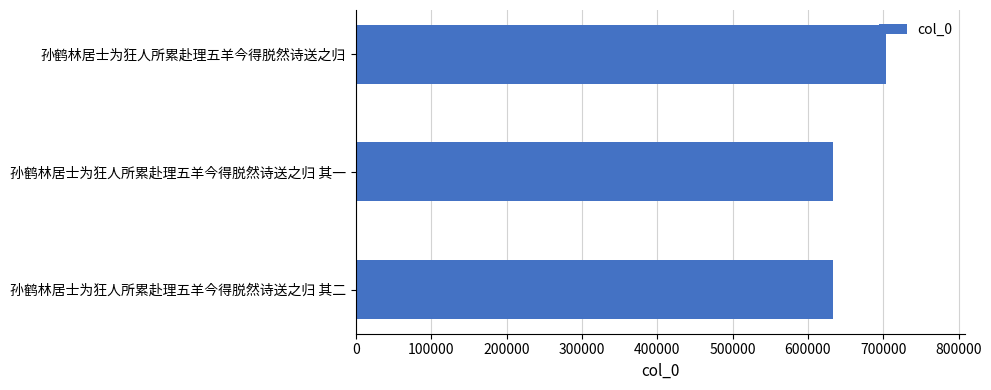

What is the difference between the maximum and minimum values?

69542